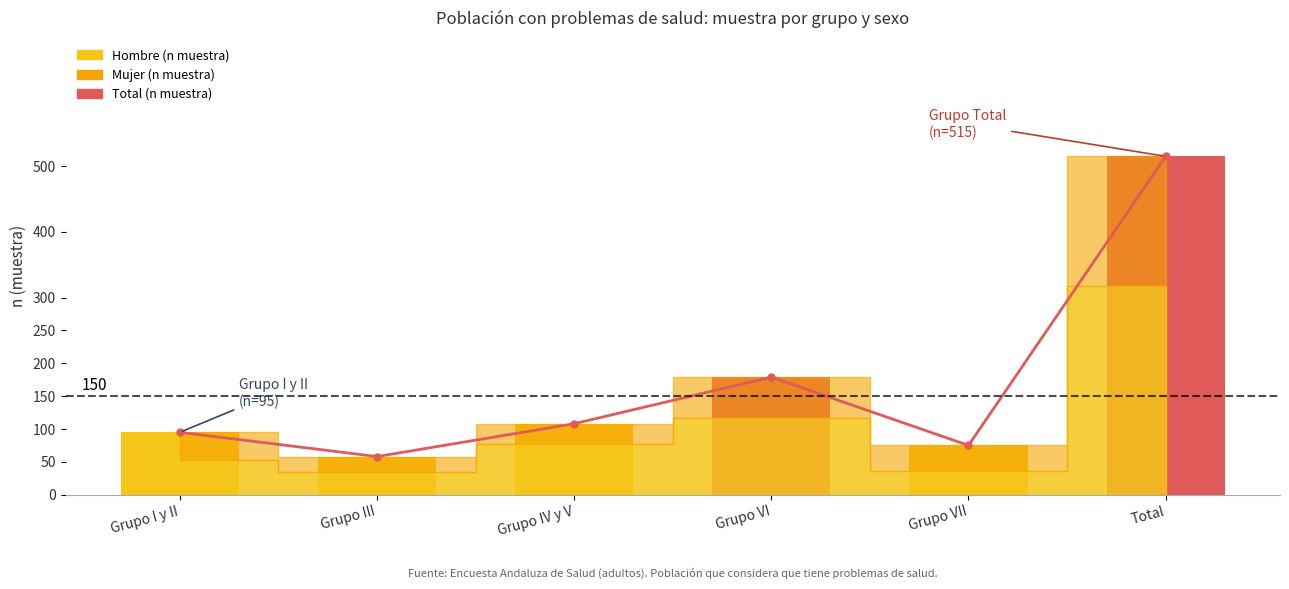

Where is the data nearest to the value 286?

Grupo VI